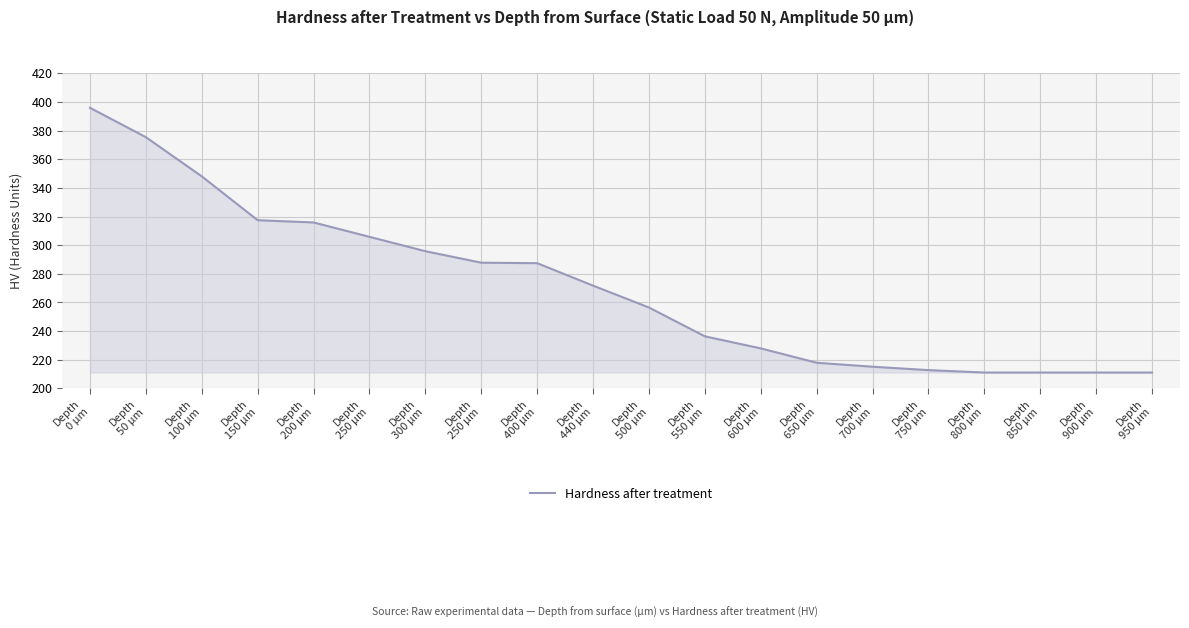

Does the chart display data point markers on the line(s)?

No